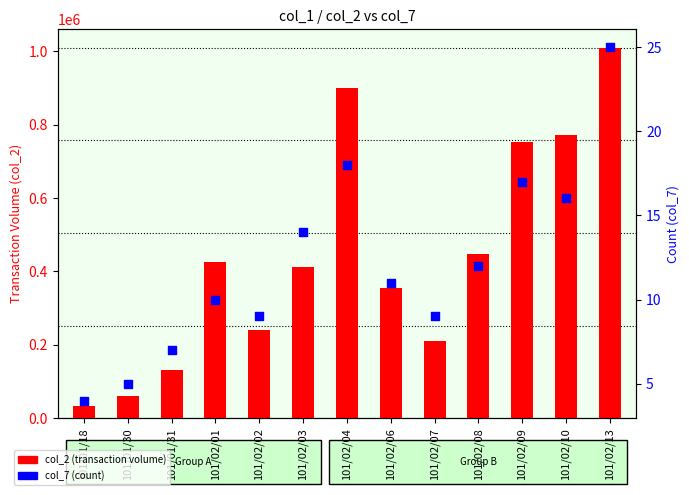

Is the value of col_2 (transaction volume) at 101/02/07 greater than the value of col_7 (count) at 101/01/18?

Yes